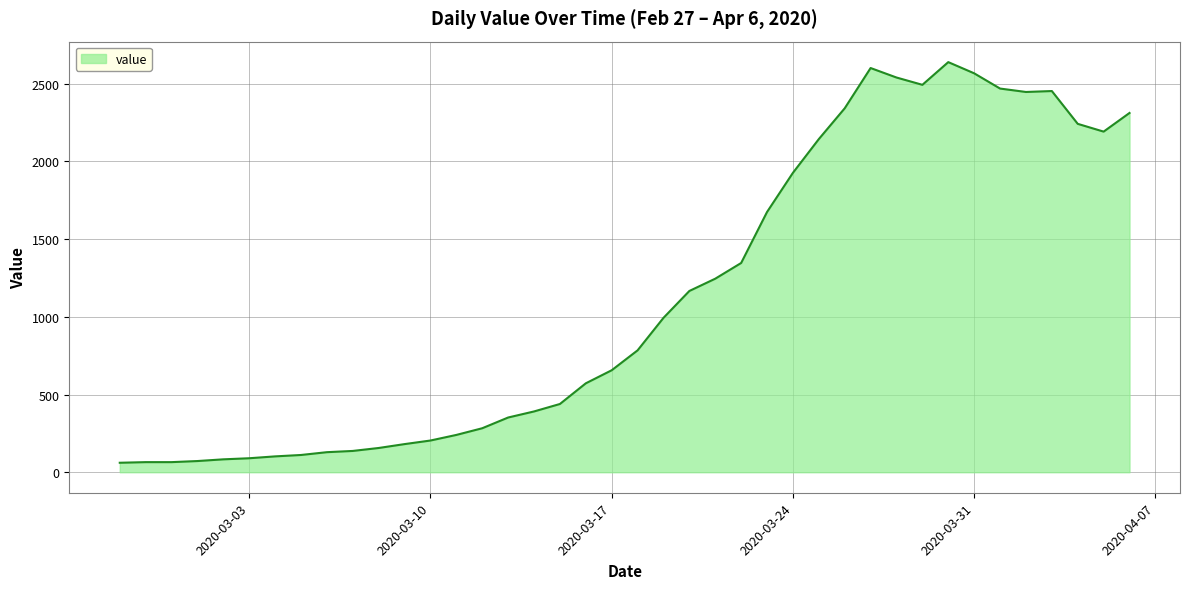

What is the smallest value displayed?

61